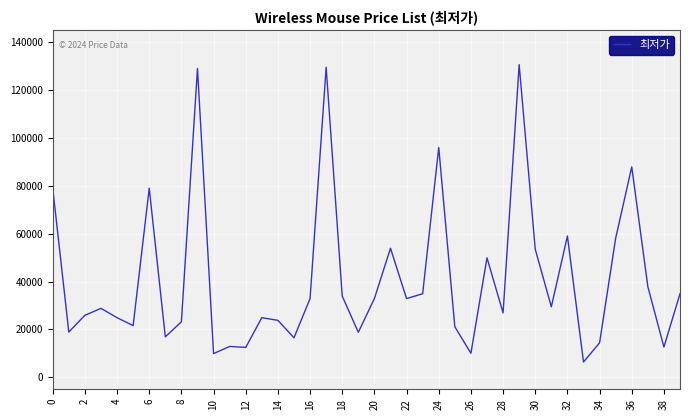

What is the average value?

41150